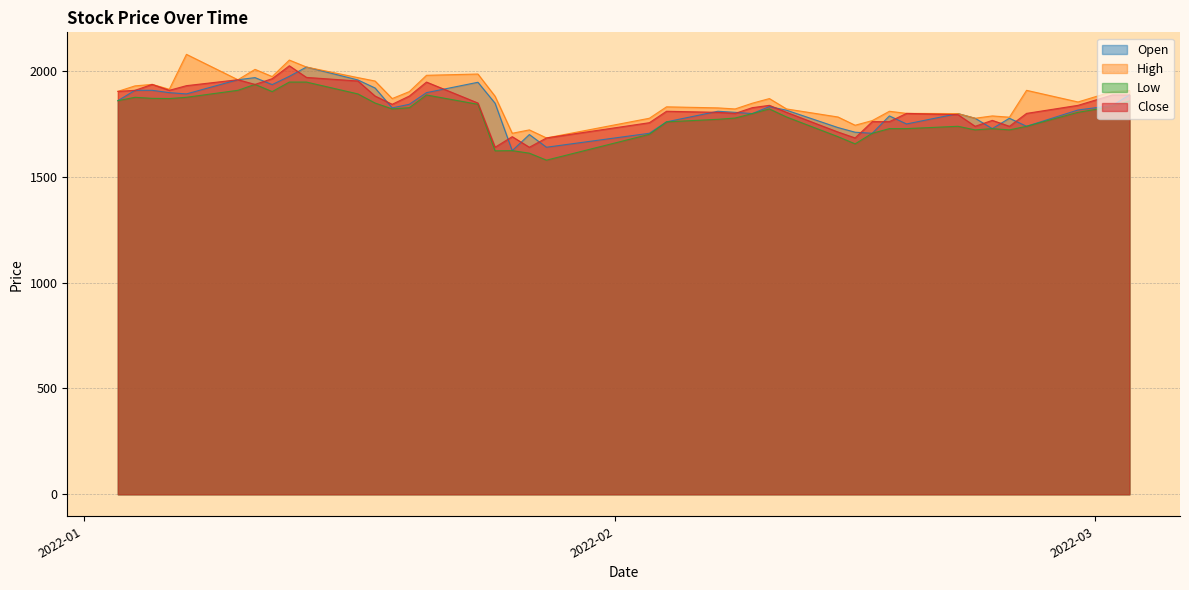

What is the difference between the second highest and second lowest values in the Close series?

330